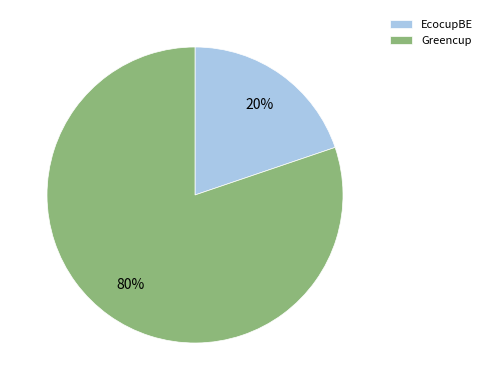

Which slice is the largest?

Greencup